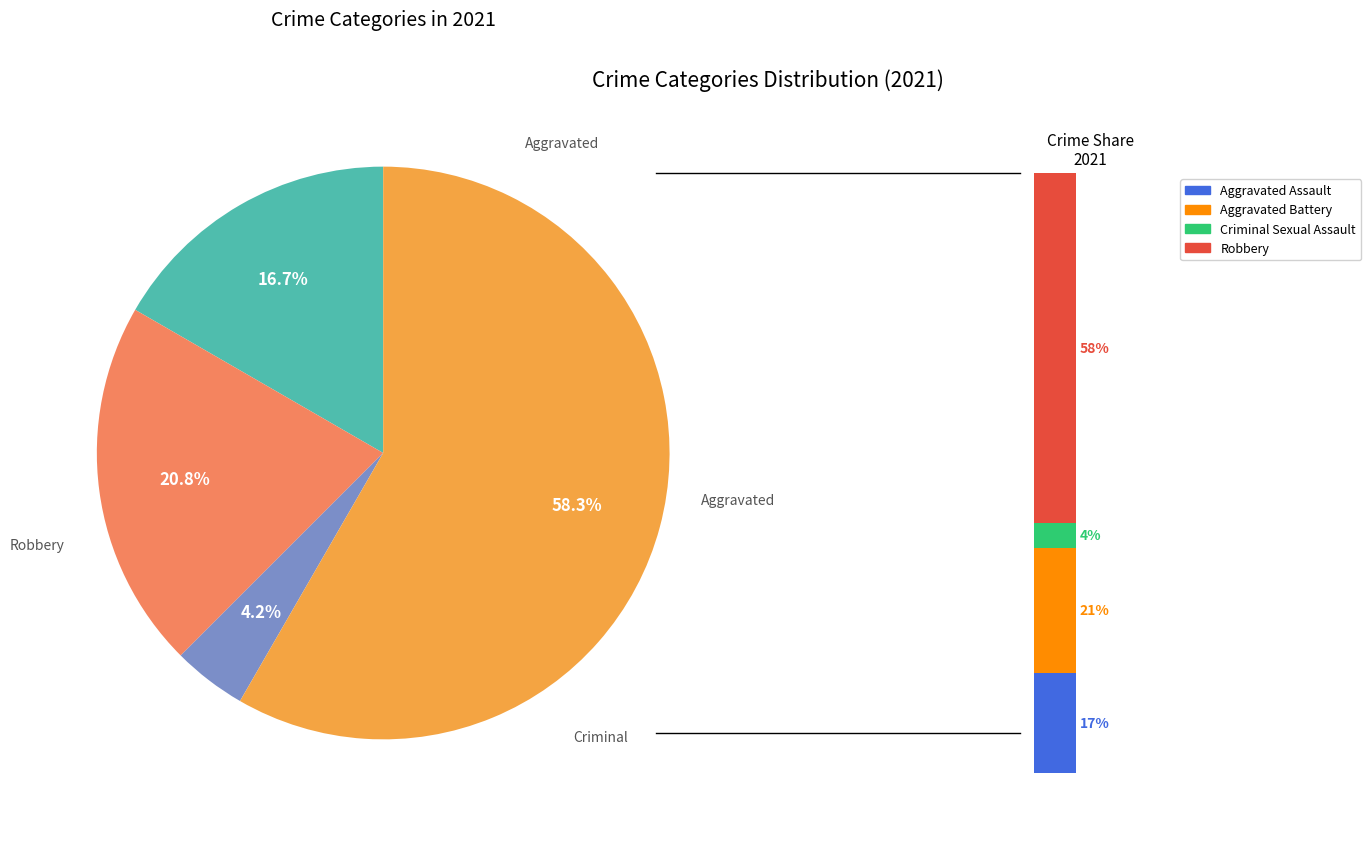

To the nearest percent, what is the difference between the largest and smallest slice percentages?

54%